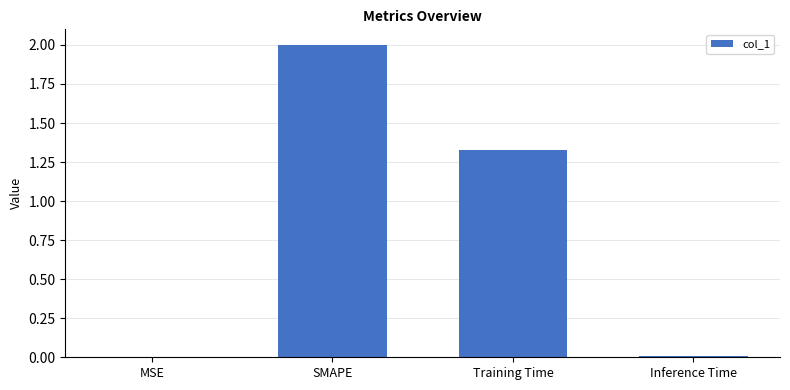

True or false: the data shows 0.0 at Inference Time.

True